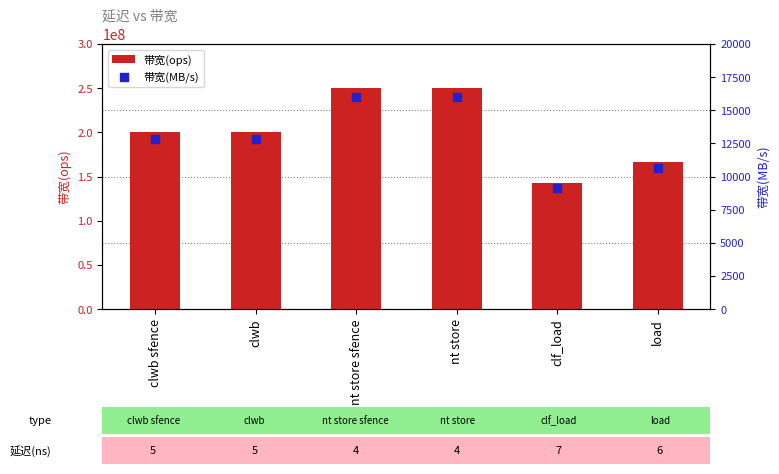

Is the value of 带宽(ops) at nt store sfence greater than the value of 带宽(MB/s) at clwb sfence?

Yes